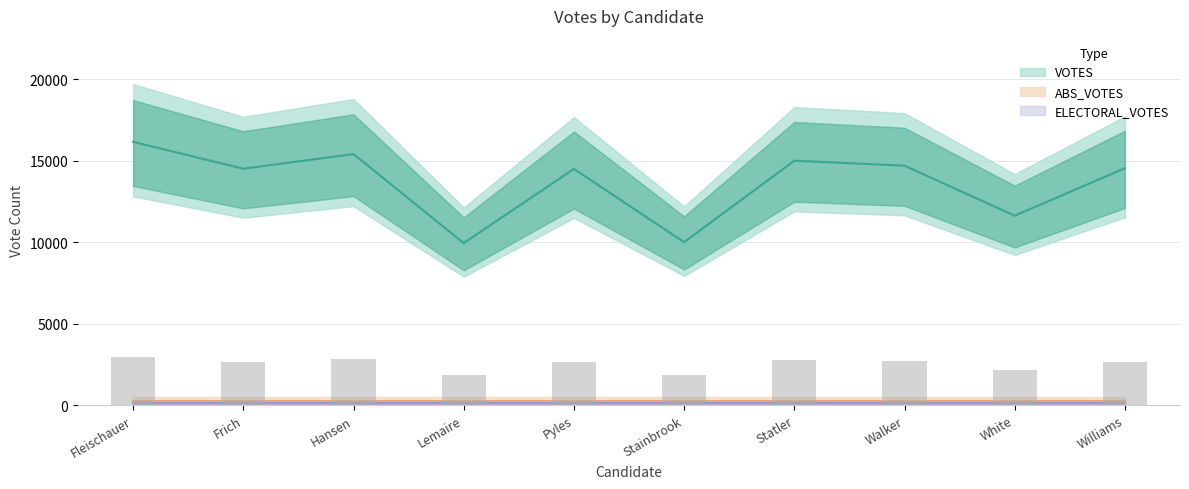

Which series has the largest range (max minus min)?

VOTES